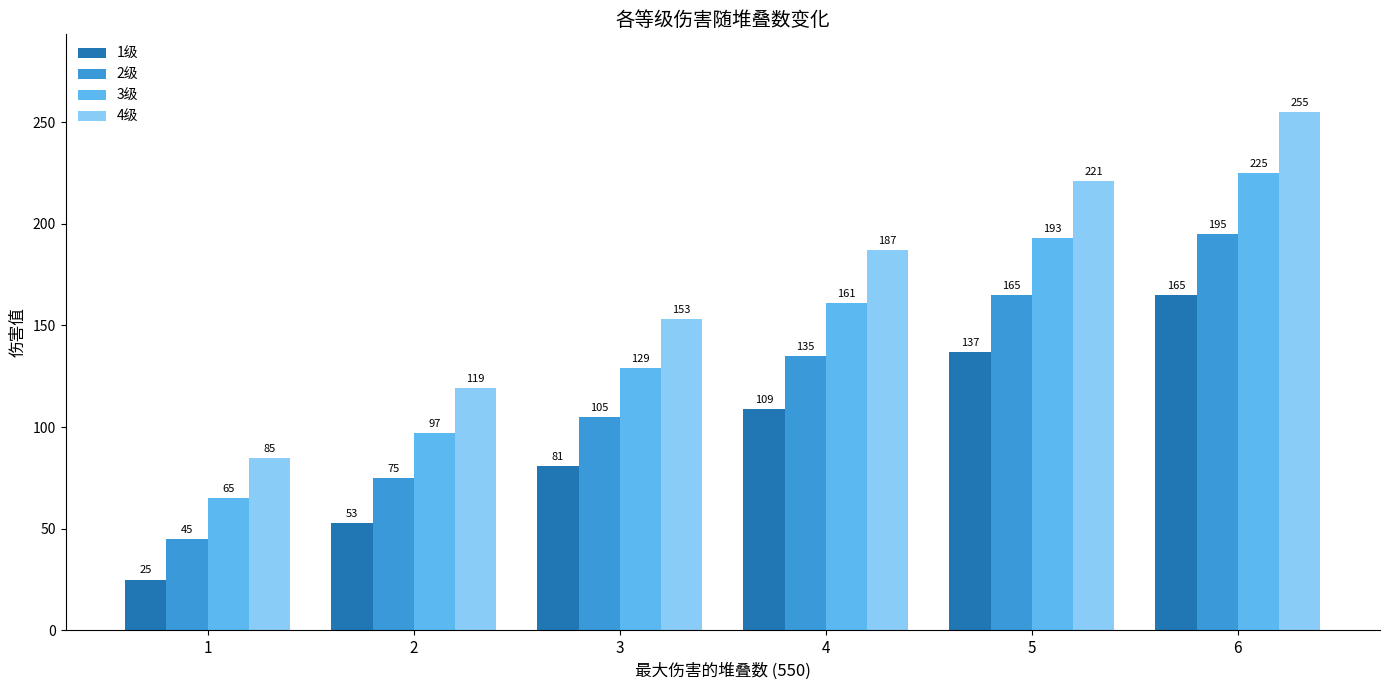

Reading left to right, list all the values displayed in this chart.

1级: 1=25	2=53	3=81	4=109	5=137	6=165
2级: 1=45	2=75	3=105	4=135	5=165	6=195
3级: 1=65	2=97	3=129	4=161	5=193	6=225
4级: 1=85	2=119	3=153	4=187	5=221	6=255